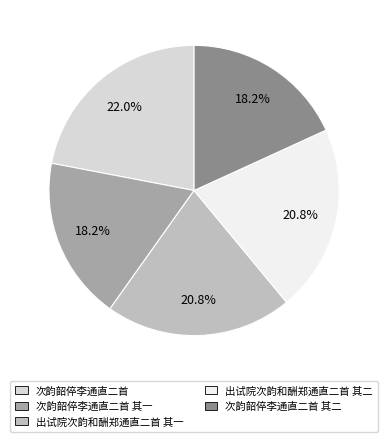

What percentage is the 次韵韶倅李通直二首 其二 slice, to the nearest percent?

18%